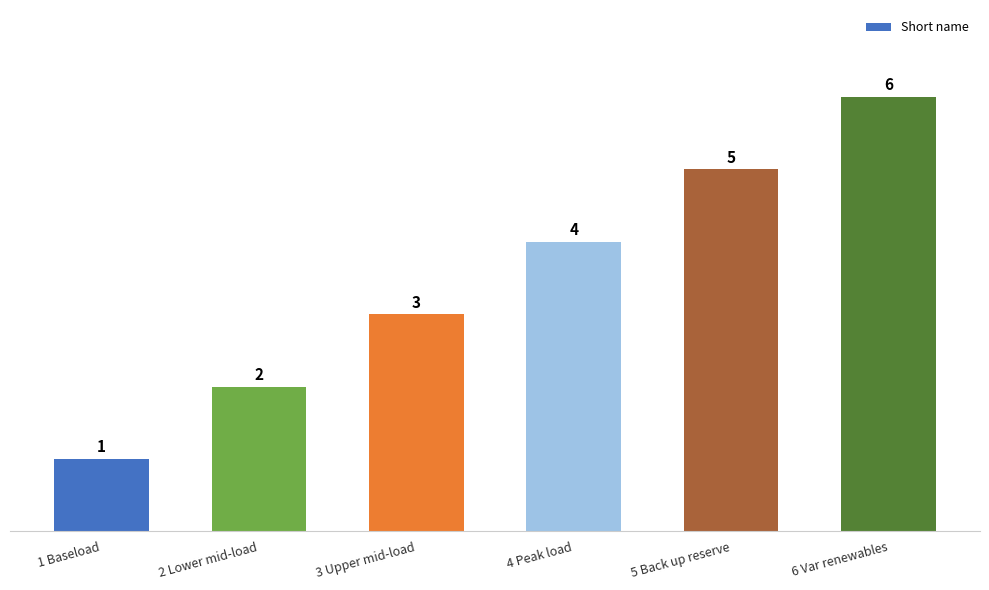

How many values are below 4?

3